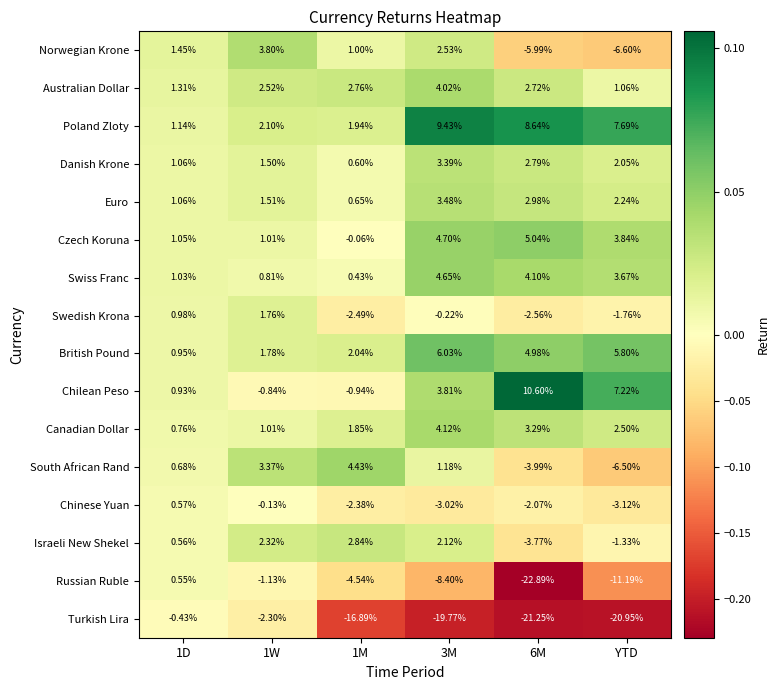

Between 1D and 6M, which series saw the biggest shift?

Russian Ruble